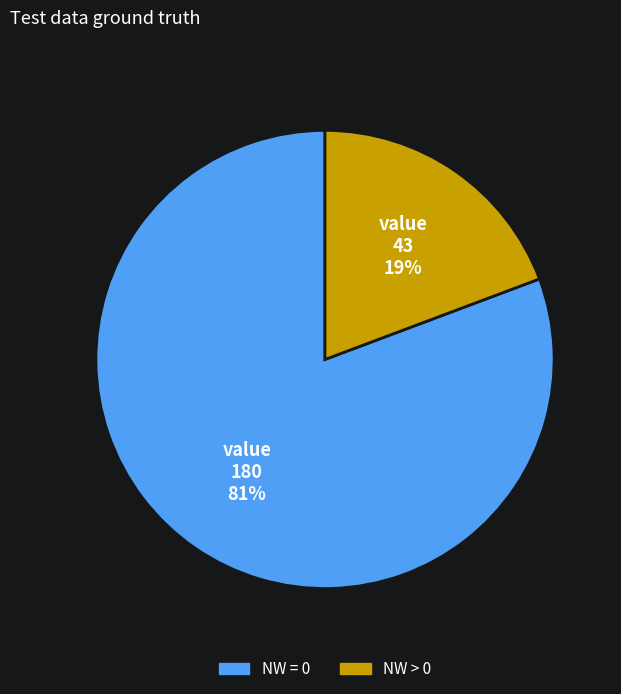

Is there any slice that represents more than half of the pie?

Yes